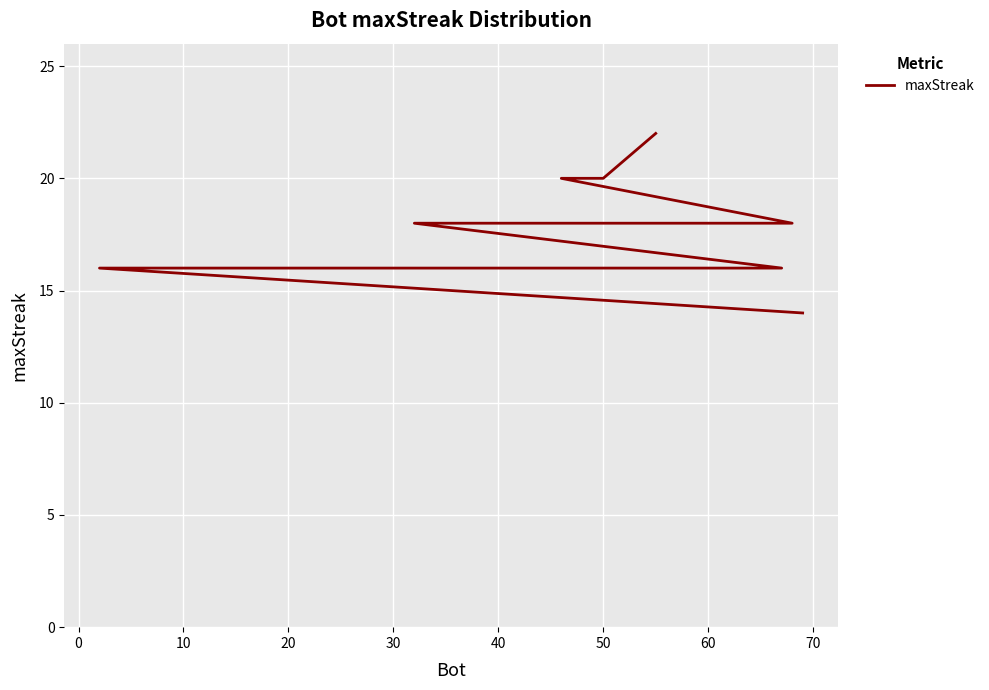

What is the difference between the second highest and second lowest values?

4